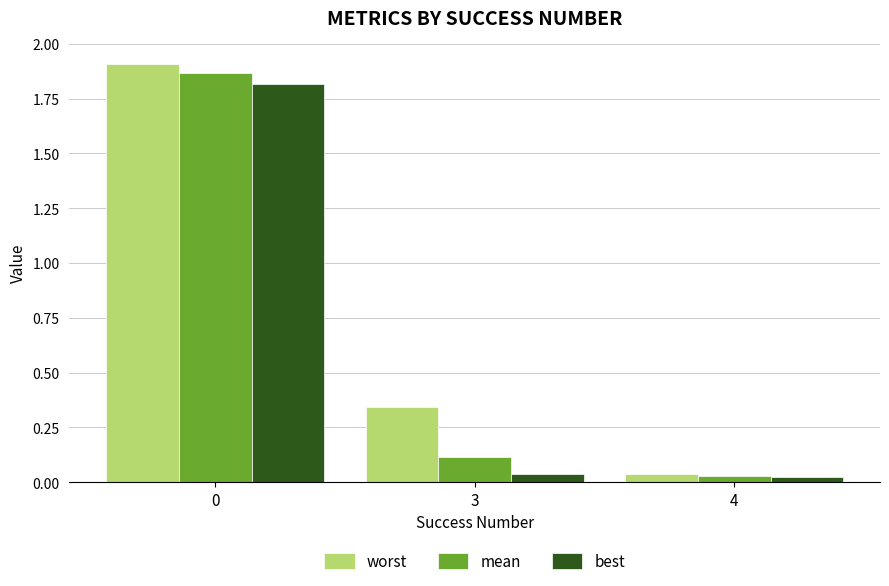

What is the total value across all series at 0?

5.6